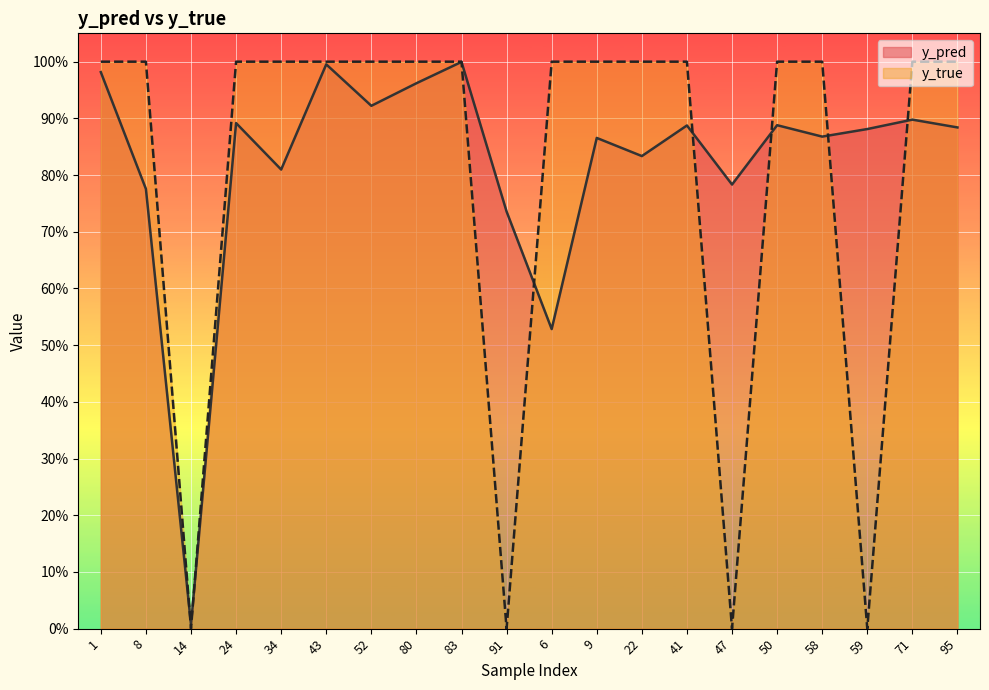

Where do y_pred and y_true first cross each other?

8 and 14